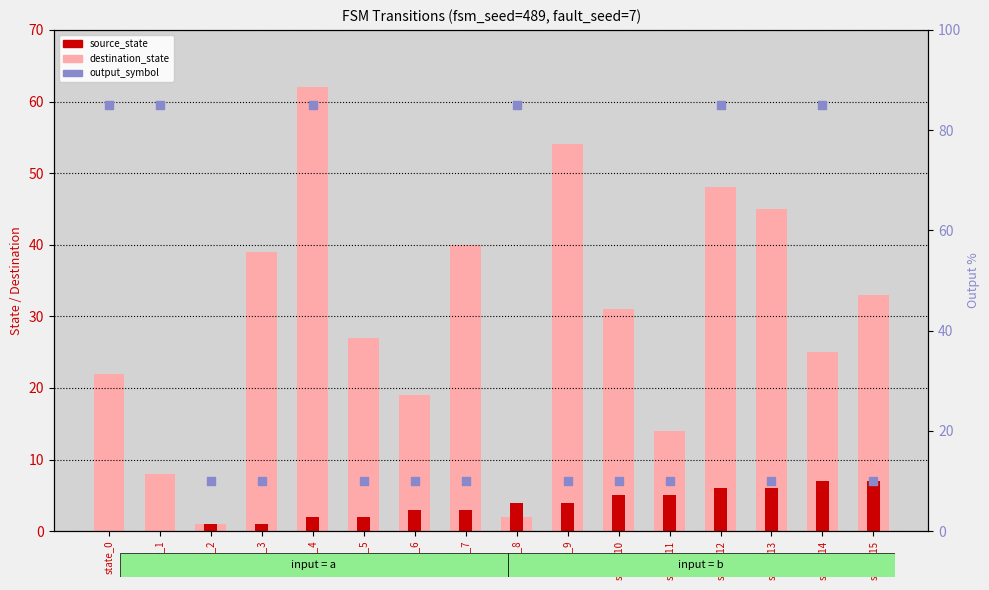

Is the value of source_state at state_7 greater than the value of output_symbol at state_0?

No